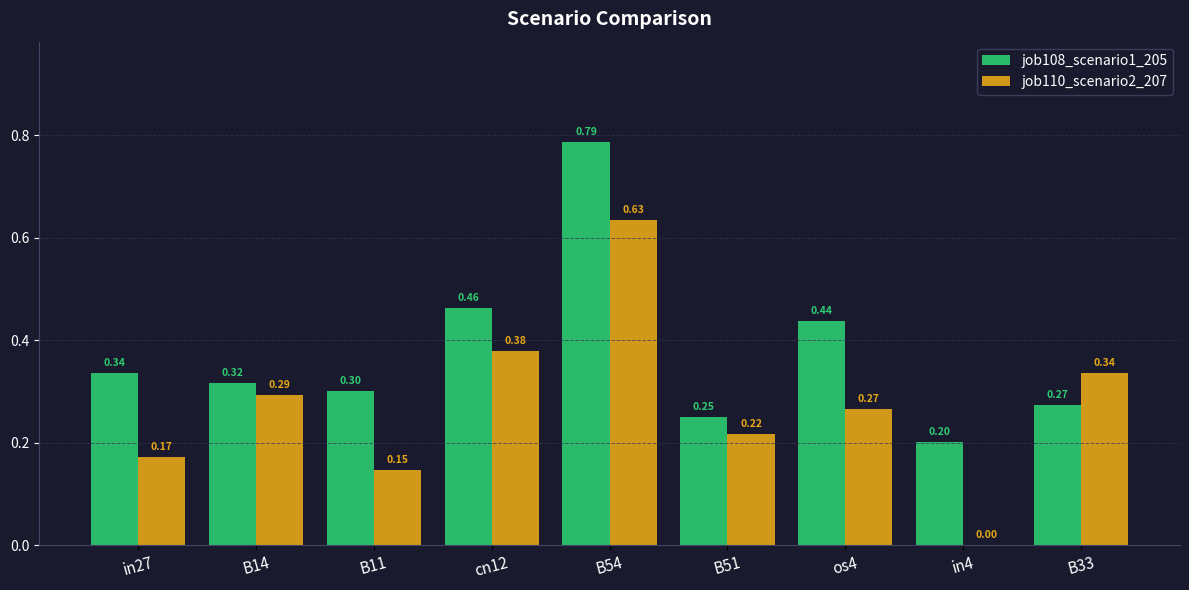

Does the chart contain stacked bars?

No